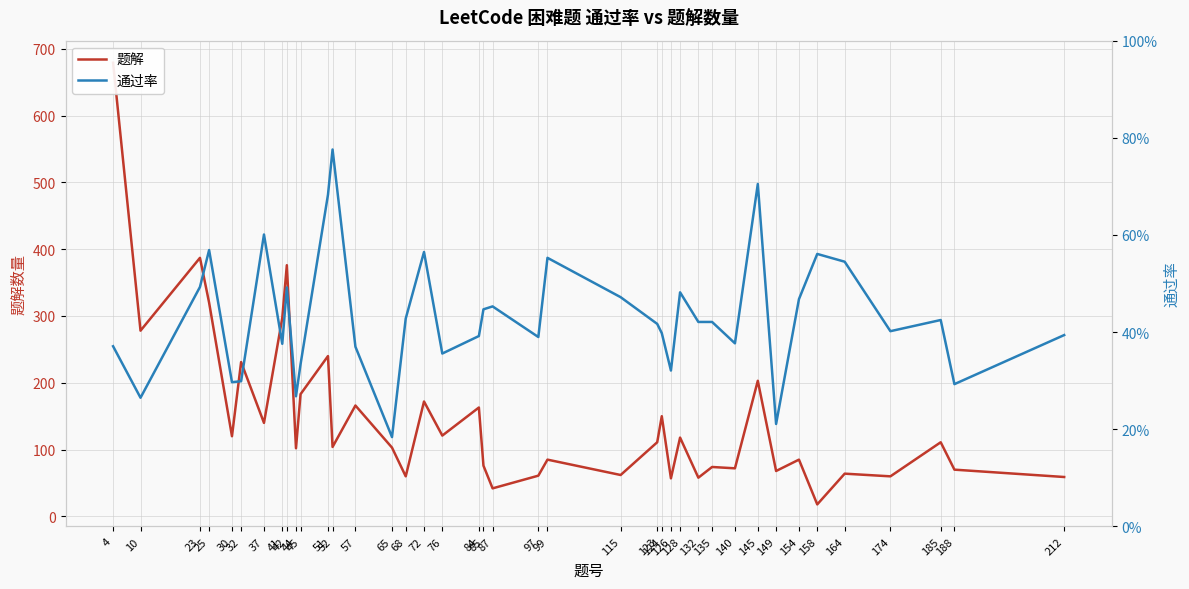

Reading right to left, transcribe all the data shown in this chart.

题解: 212=59.0	188=70.0	185=111.0	174=60.0	164=64.0	158=18.0	154=85.0	149=68.0	145=203.0	140=72.0	135=74.0	132=58.0	128=118.0	126=57.0	124=150.0	123=111.0	115=62.0	99=85.0	97=61.0	87=42.0	85=76.0	84=163.0	76=121.0	72=172.0	68=60.0	65=103.0	57=166.0	52=104.0	51=240.0	45=183.0	44=102.0	42=376.0	41=297.0	37=140.0	32=231.0	30=120.0	25=320.0	23=387.0	10=278.0	4=679.0
通过率: 212=0.4	188=0.3	185=0.4	174=0.4	164=0.5	158=0.6	154=0.5	149=0.2	145=0.7	140=0.4	135=0.4	132=0.4	128=0.5	126=0.3	124=0.4	123=0.4	115=0.5	99=0.6	97=0.4	87=0.5	85=0.4	84=0.4	76=0.4	72=0.6	68=0.4	65=0.2	57=0.4	52=0.8	51=0.7	45=0.3	44=0.3	42=0.5	41=0.4	37=0.6	32=0.3	30=0.3	25=0.6	23=0.5	10=0.3	4=0.4